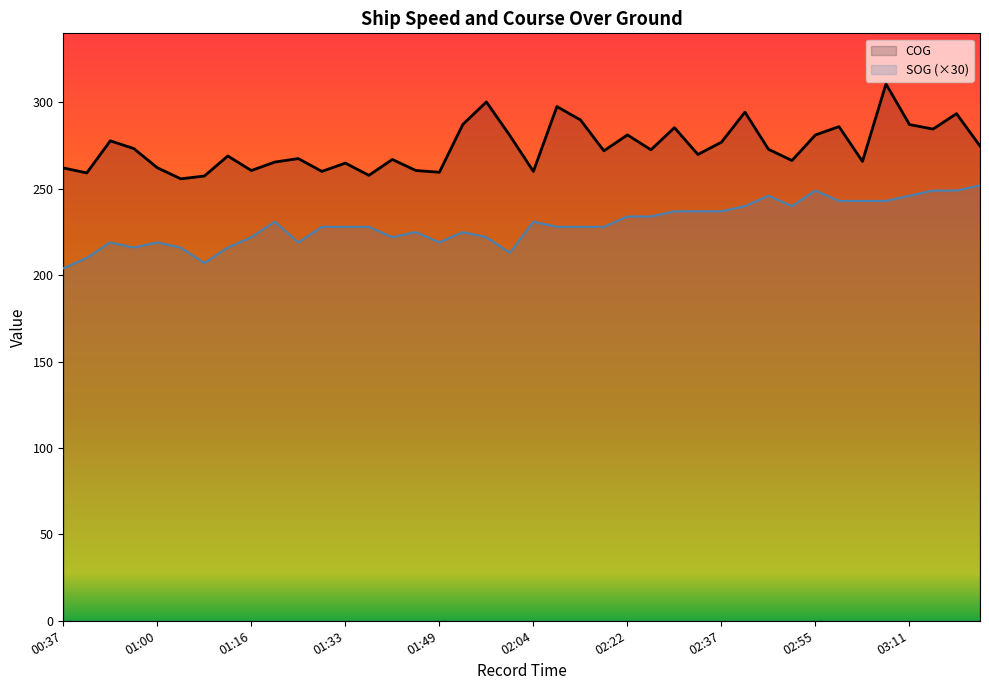

Is it true that COG equals 300.3 at 01:57?

True